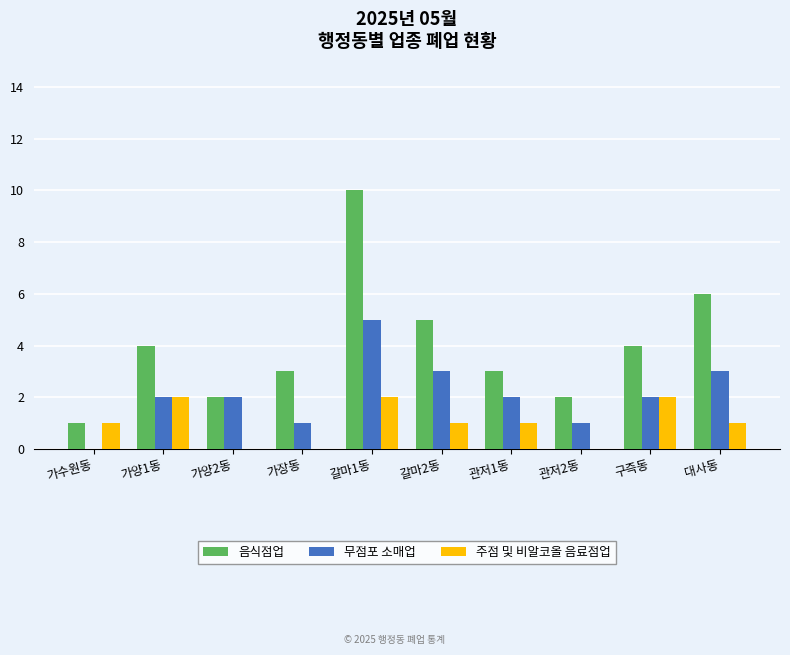

Reading left to right, list all the values displayed in this chart.

음식점업: 1	4	2	3	10	5	3	2	4	6
무점포 소매업: 0	2	2	1	5	3	2	1	2	3
주점 및 비알코올 음료점업: 1	2	0	0	2	1	1	0	2	1